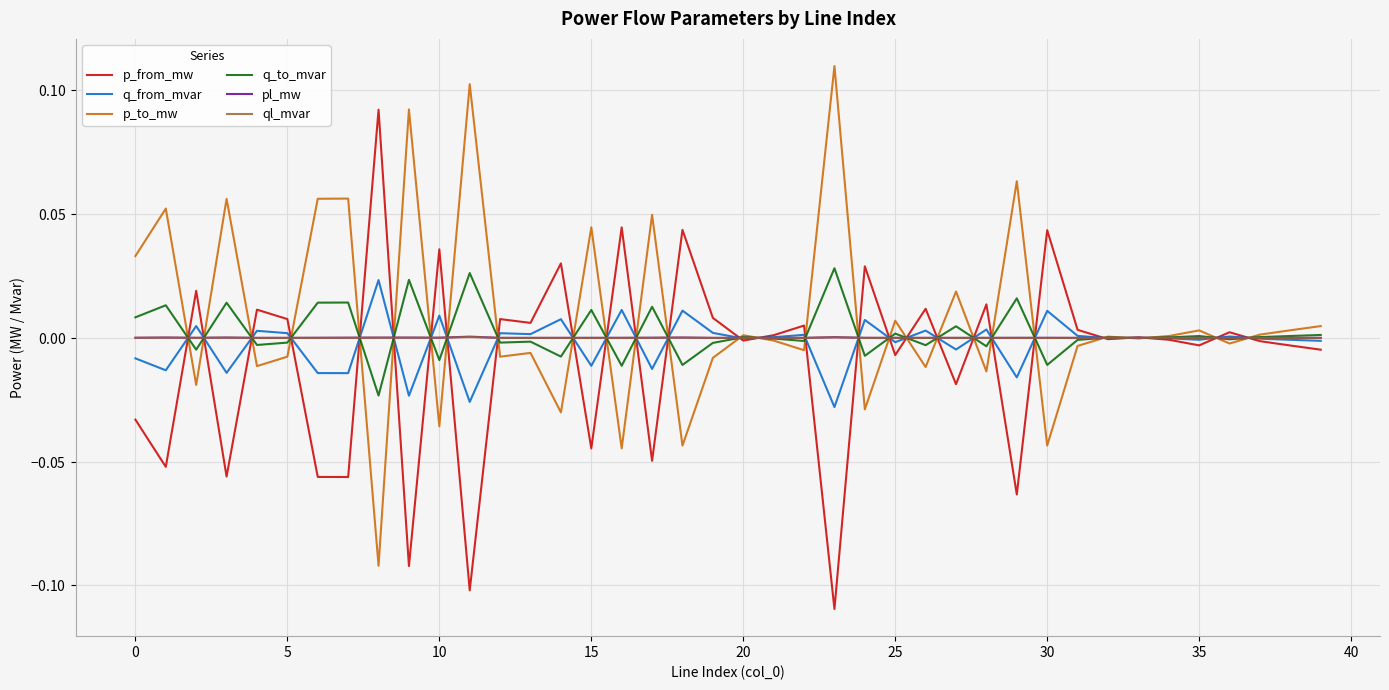

Rank the series by their maximum value, from highest to lowest.

p_to_mw, p_from_mw, q_to_mvar, q_from_mvar, pl_mw, ql_mvar